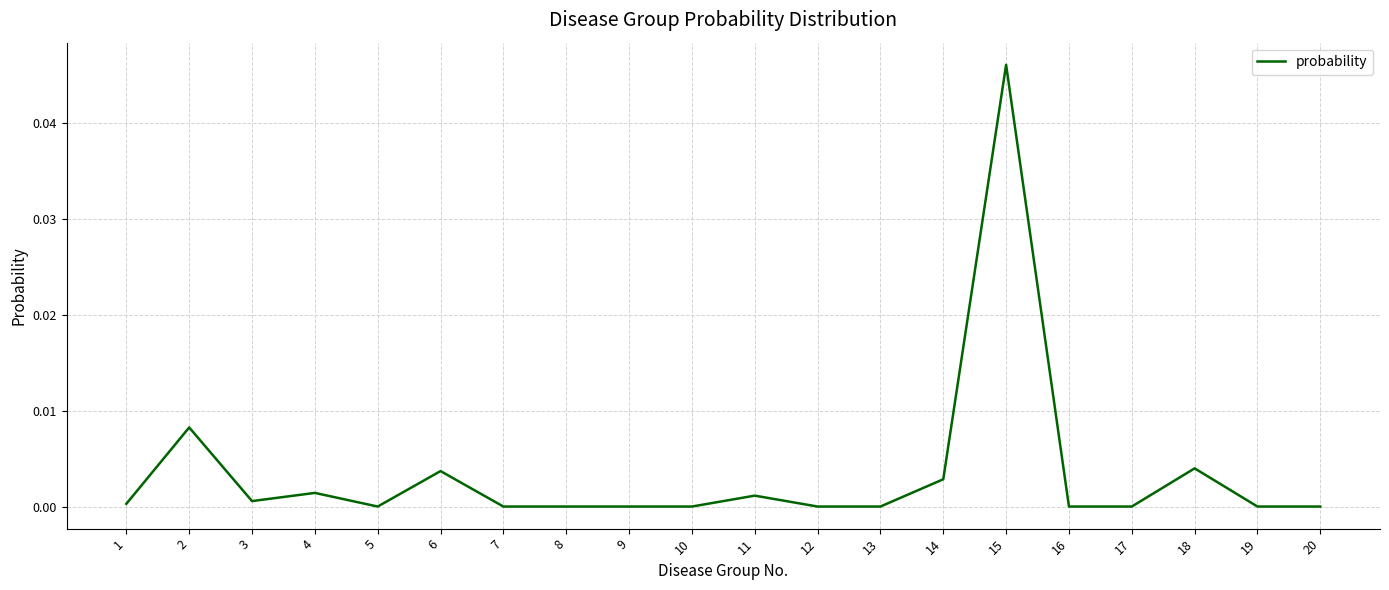

Is it true that the value at 7 is 0.0?

True